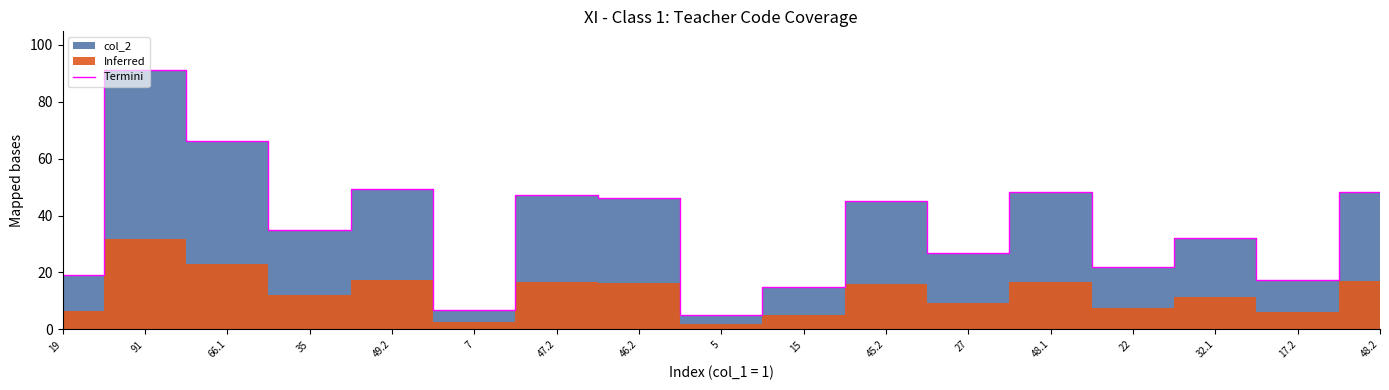

What is the label of the 11th point from the left?

45.2